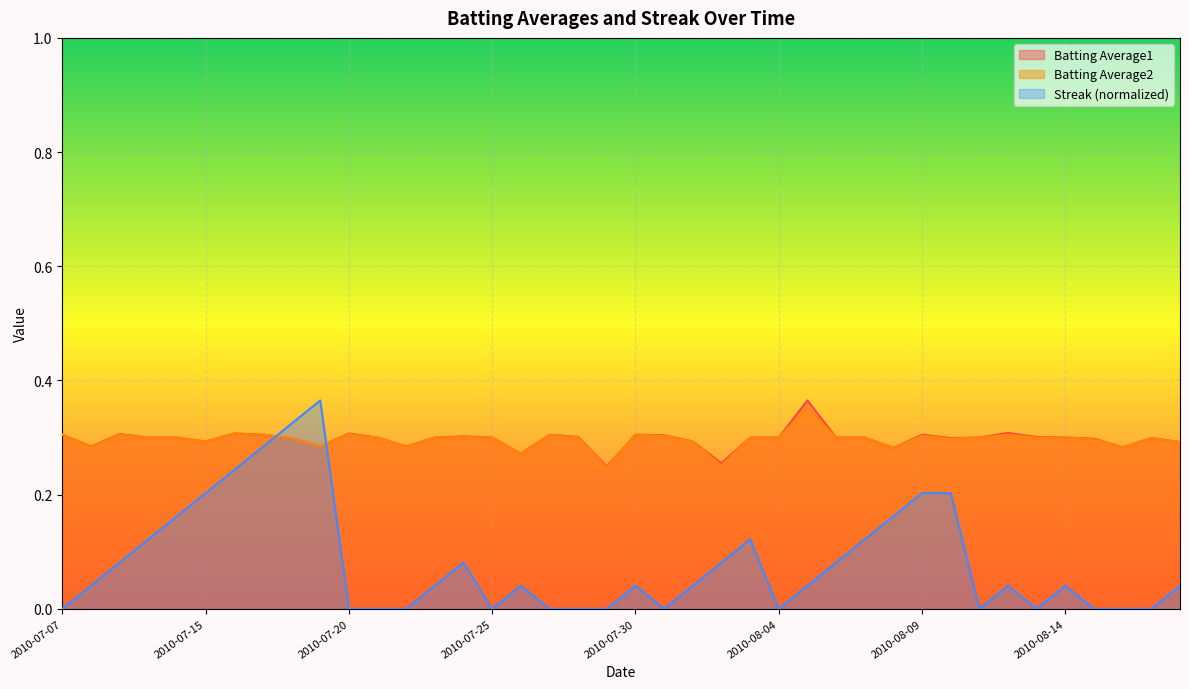

The Batting Average2 series shows 0.5 at 2010-07-15. True or false?

False